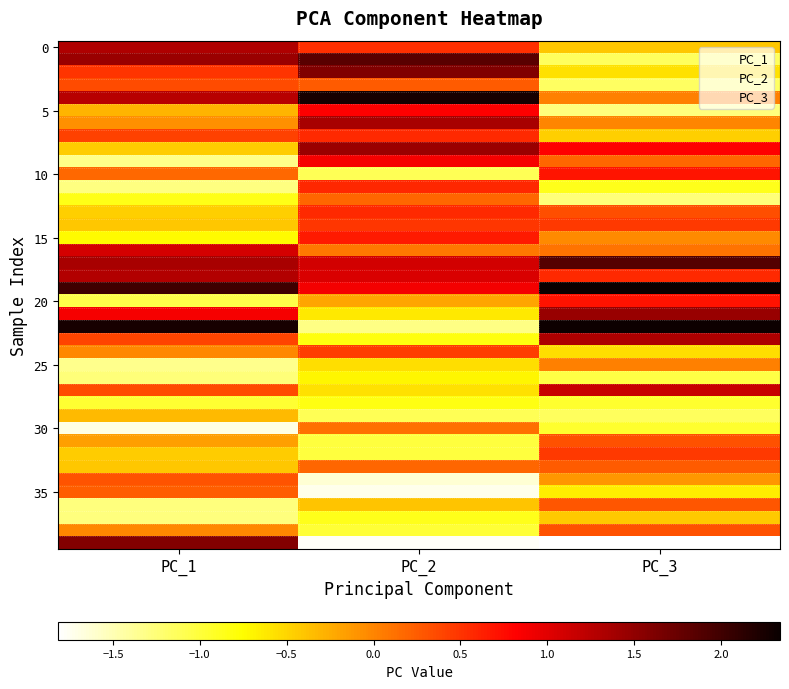

At how many categories does at least one series exceed 0?

3